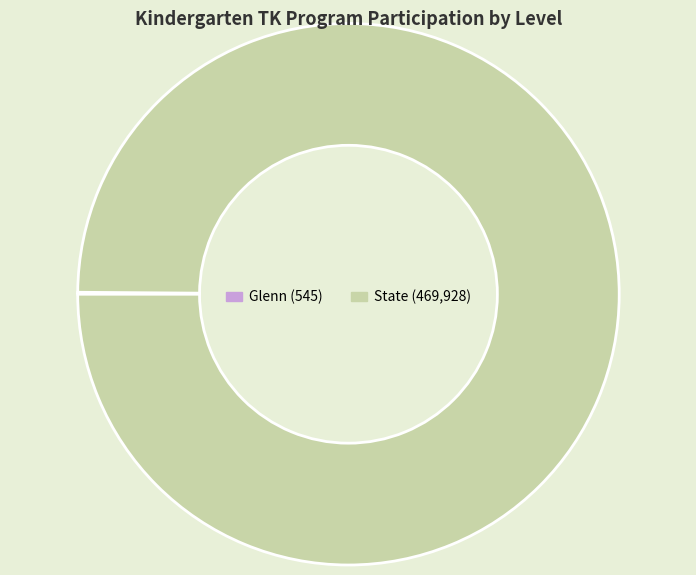

Does State represent more than half of the total?

Yes